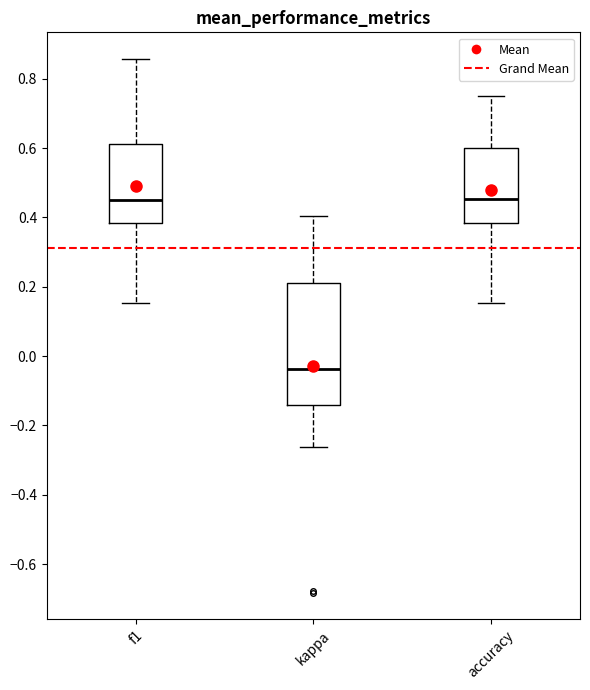

Reading left to right, read every box against the y-axis: the position of its median line, the range the box covers, and the ends of its whiskers. The values are not printed on the chart, so give them approximately, as read against the axis.

f1: median 0.44, box 0.38 to 0.62, whiskers 0.16 to 0.86
kappa: median -0.04, box -0.14 to 0.22, whiskers -0.26 to 0.40
accuracy: median 0.46, box 0.38 to 0.60, whiskers 0.16 to 0.76